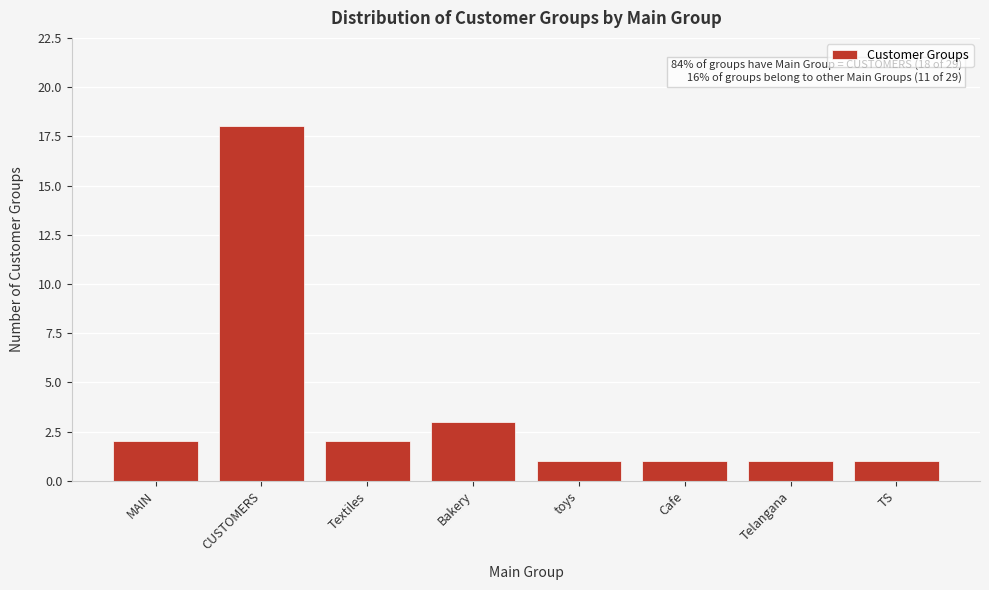

Reading left to right, list all the values displayed in this chart.

2	18	2	3	1	1	1	1